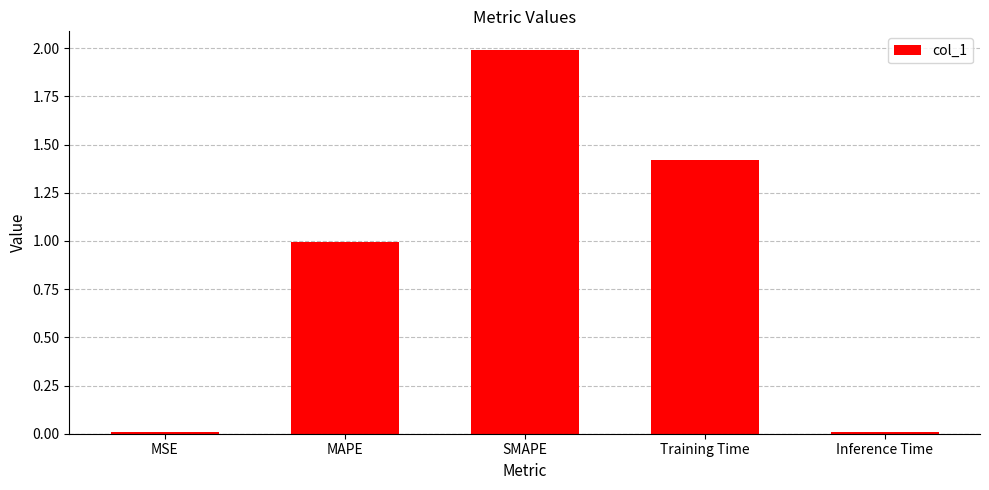

Which has a higher value, Inference Time or SMAPE?

SMAPE